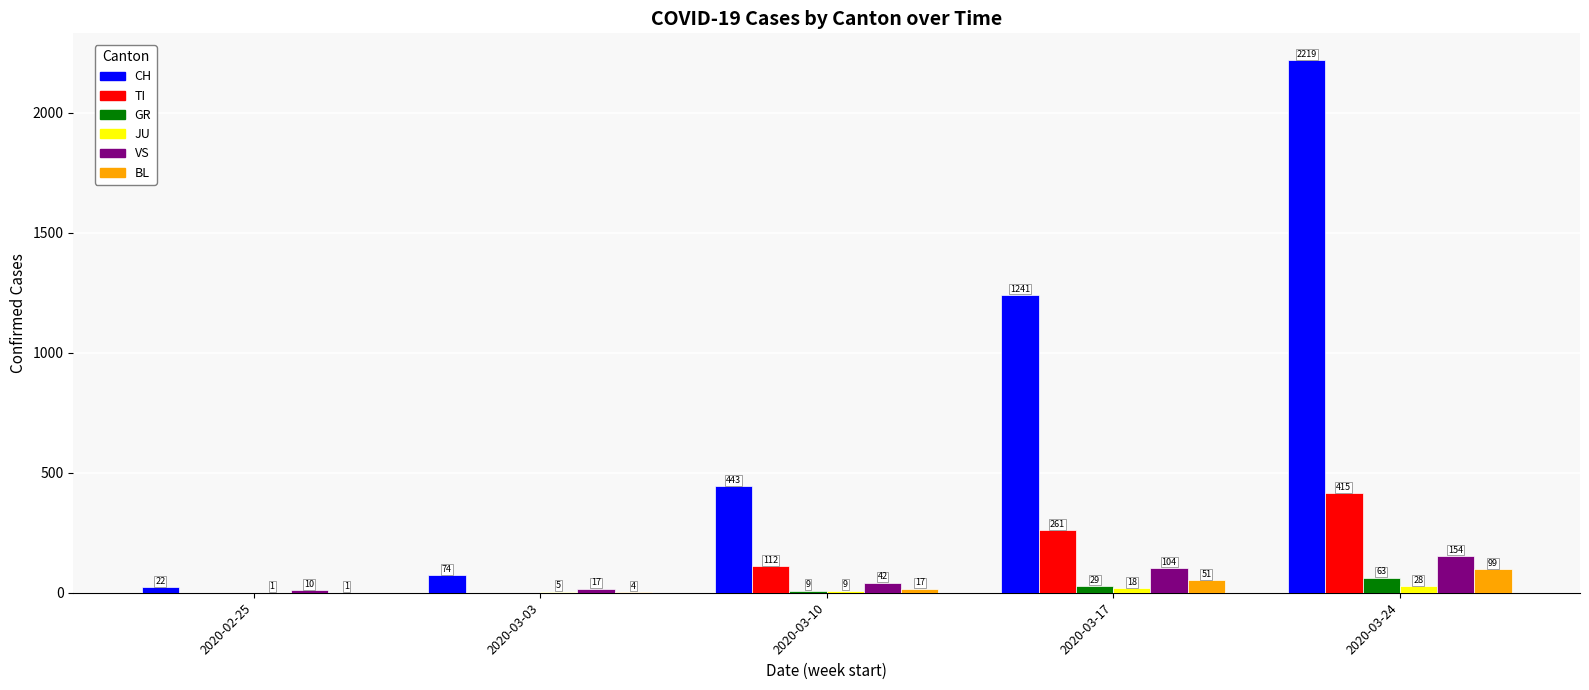

Which category has the highest value across all series?

2020-03-24